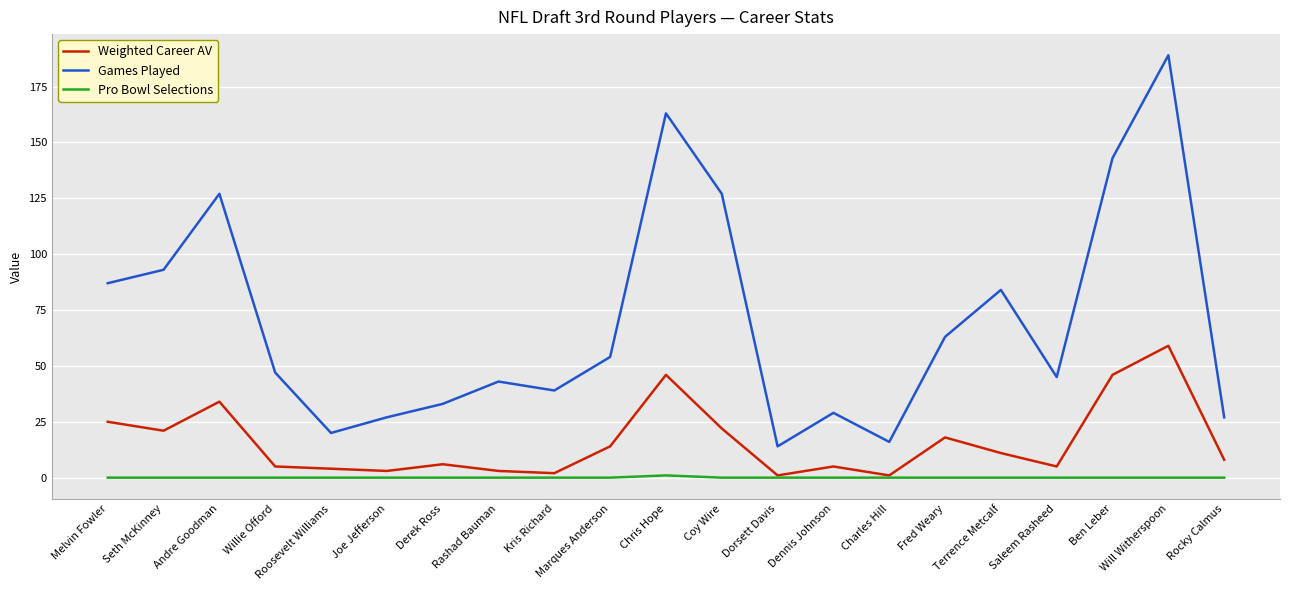

Rank the series by their average value, from highest to lowest.

Games Played, Weighted Career AV, Pro Bowl Selections